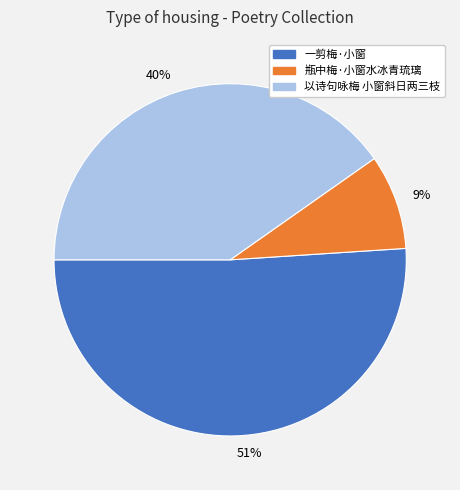

How many segments does this pie chart have?

3